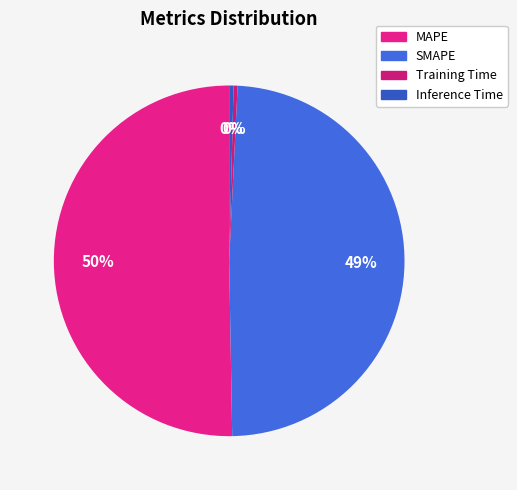

True or false: Training Time accounts for 5% of the total.

False